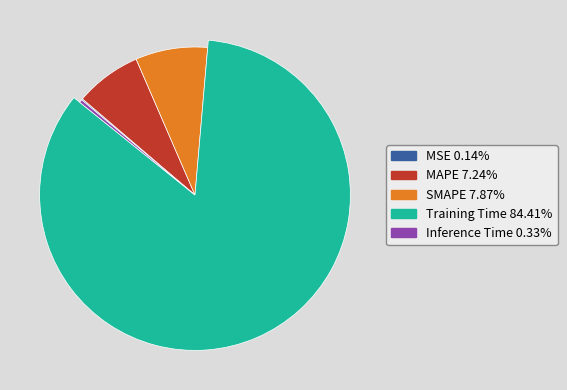

What portion of the pie excludes Training Time?

15.6%